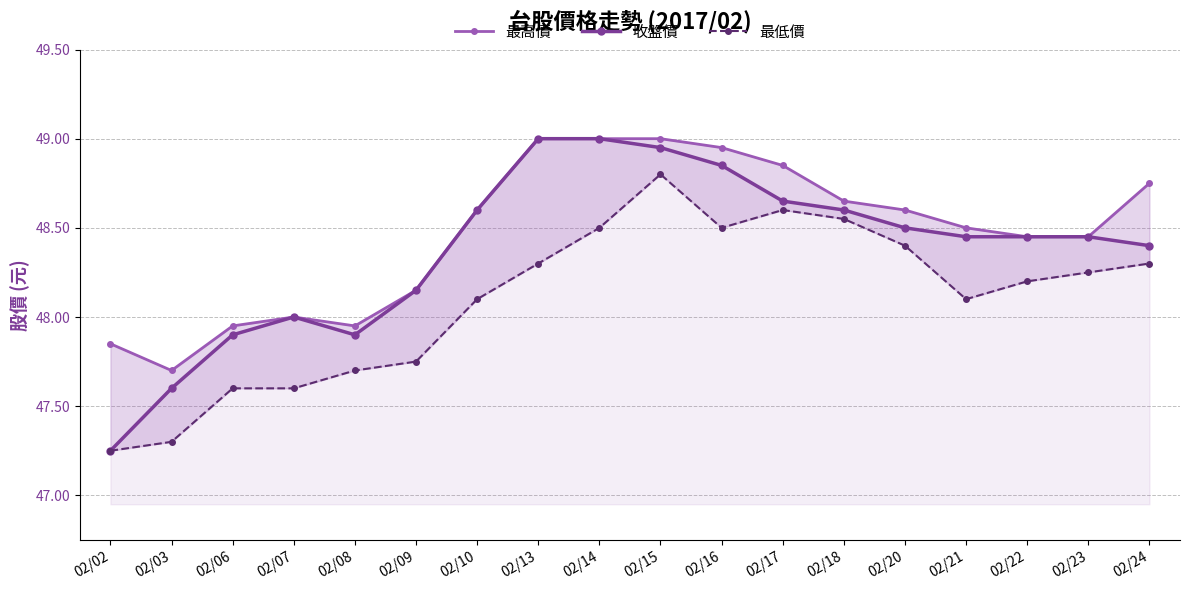

Reading left to right, list all the values displayed in this chart.

最高價: 47.9	47.7	48.0	48.0	48.0	48.1	48.6	49.0	49.0	49.0	49.0	48.9	48.6	48.6	48.5	48.5	48.5	48.8
收盤價: 47.2	47.6	47.9	48.0	47.9	48.1	48.6	49.0	49.0	49.0	48.9	48.6	48.6	48.5	48.5	48.5	48.5	48.4
最低價: 47.2	47.3	47.6	47.6	47.7	47.8	48.1	48.3	48.5	48.8	48.5	48.6	48.5	48.4	48.1	48.2	48.2	48.3